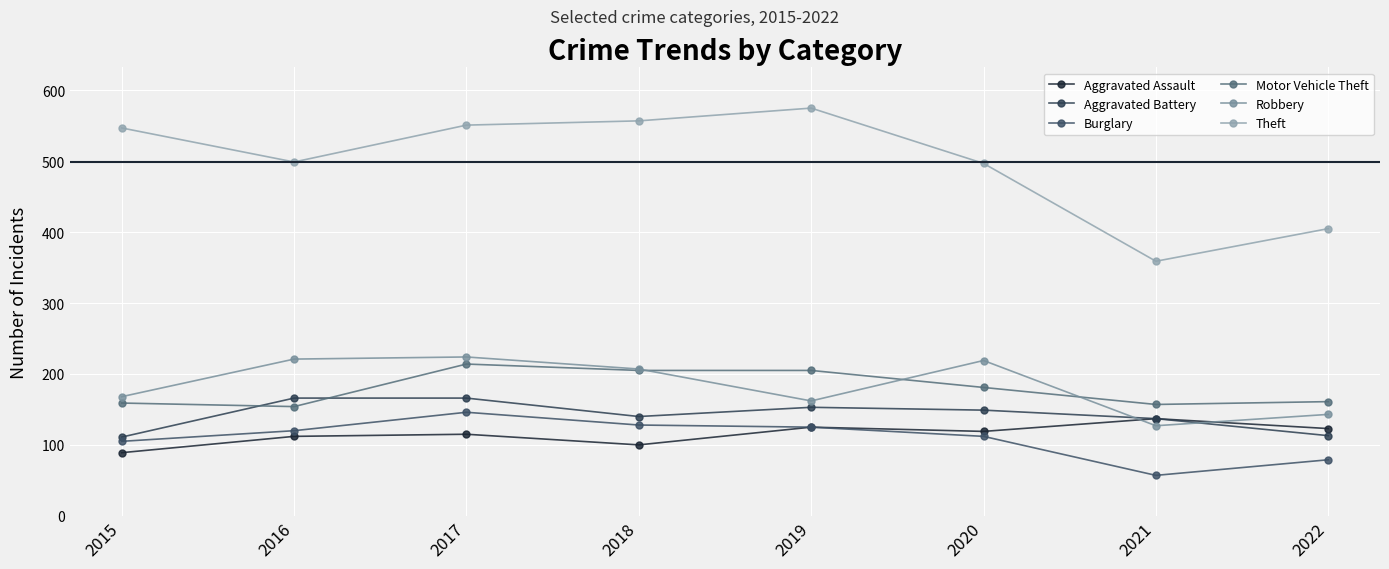

What is the sum of all Aggravated Assault values?

920